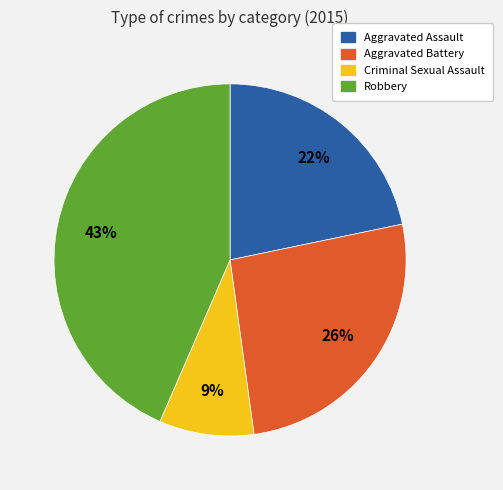

Rank the categories by value from lowest to highest.

Criminal Sexual Assault, Aggravated Assault, Aggravated Battery, Robbery